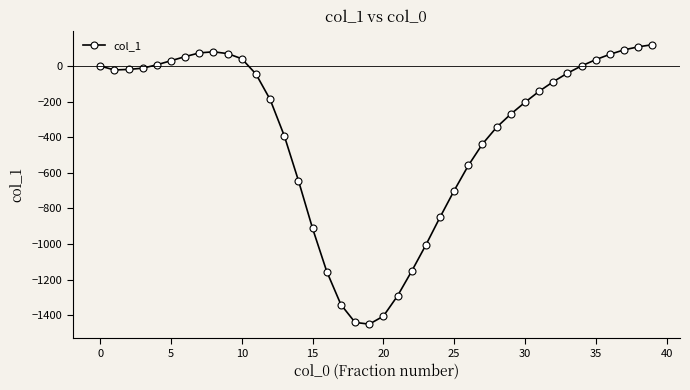

What is the average value?

-383